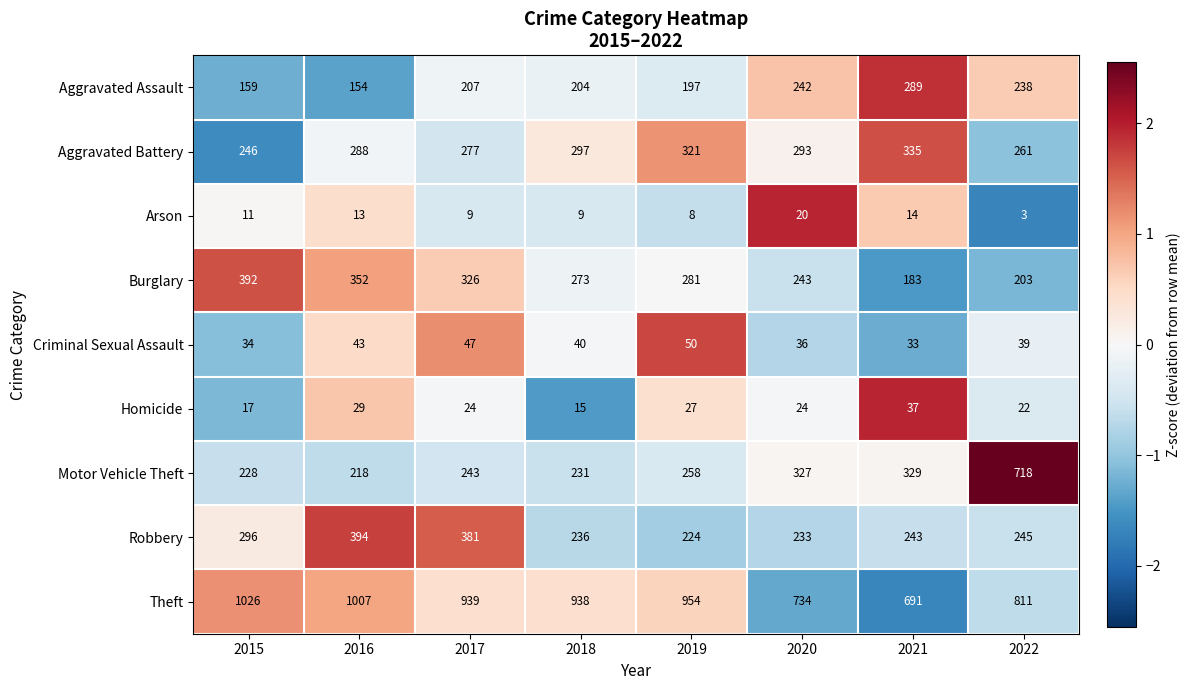

The Arson series shows 11 at 2015. True or false?

True